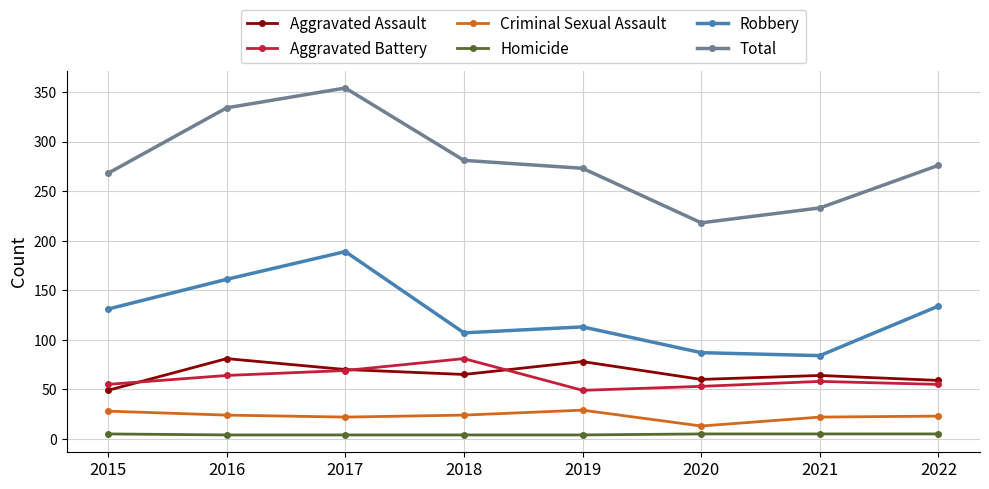

What is the difference between the maximum and second lowest values in the Criminal Sexual Assault series?

7